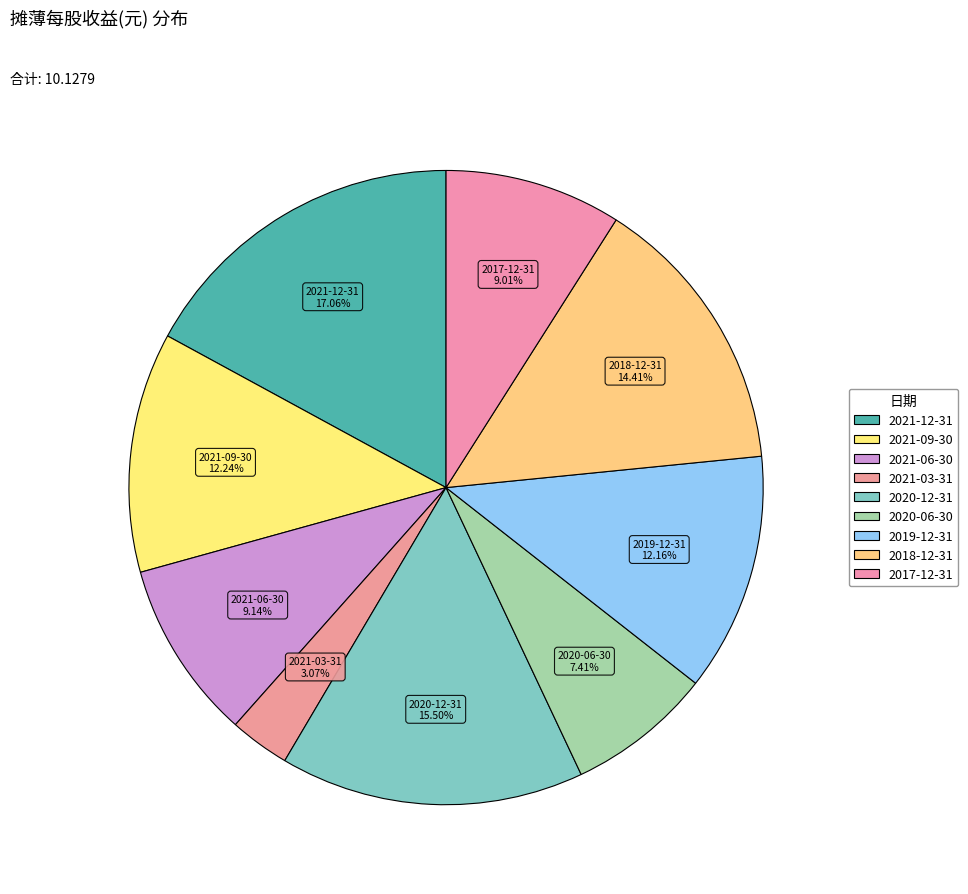

To the nearest percent, what is the average slice percentage?

11%